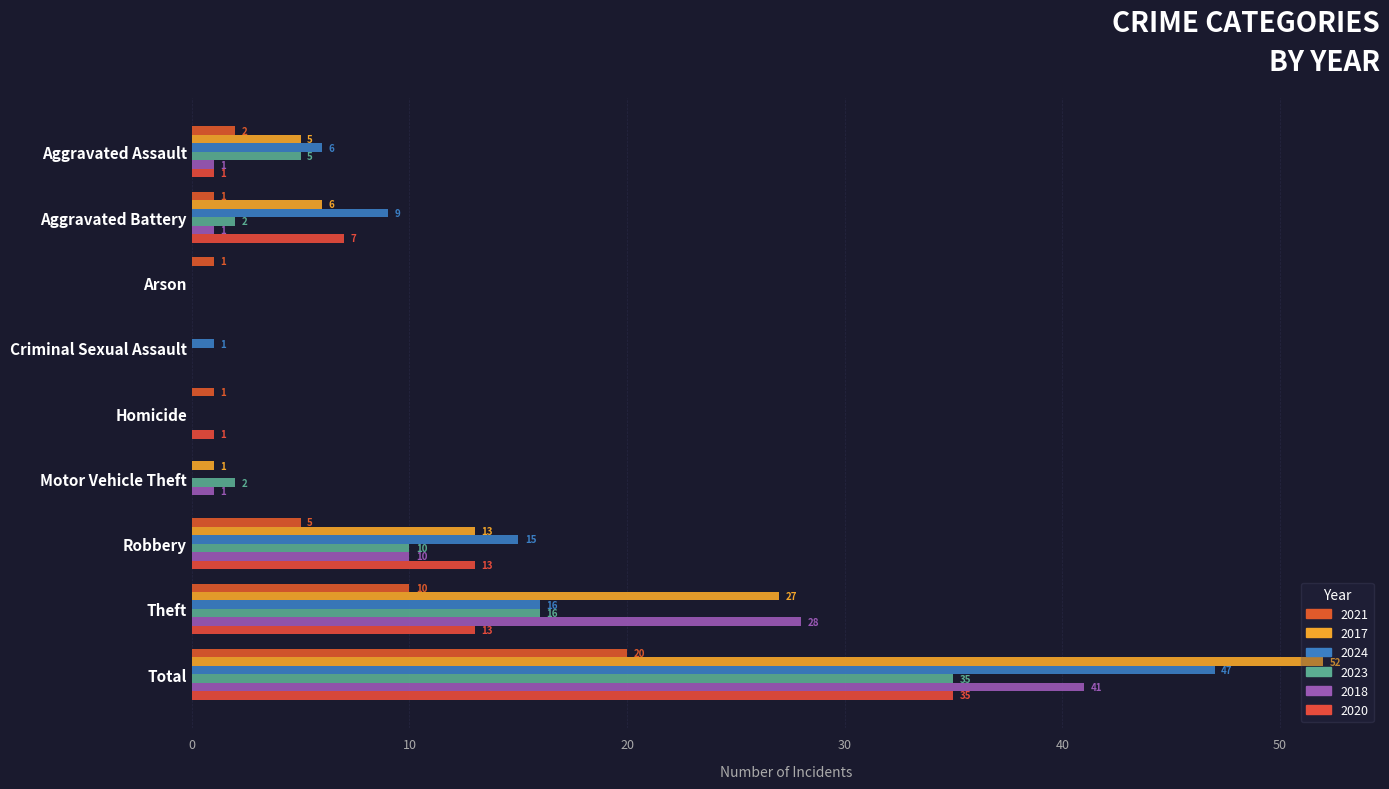

Which series has the largest total across all categories?

2017